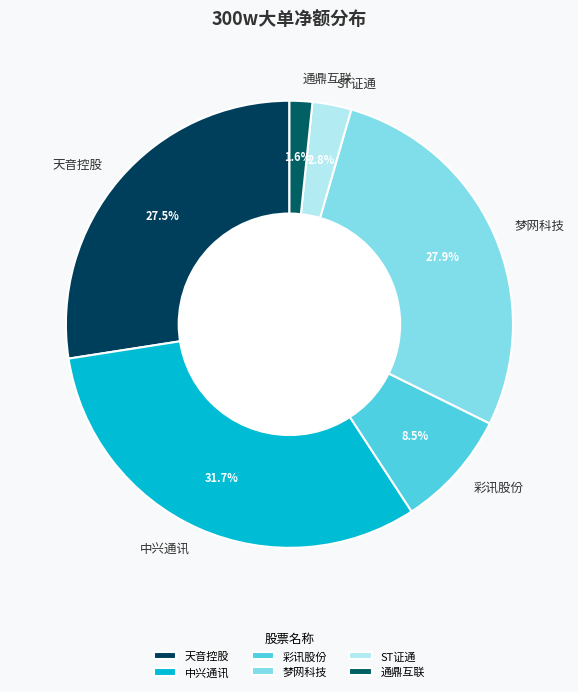

Combined, what portion of the pie is 天音控股 and 通鼎互联?

29.1%